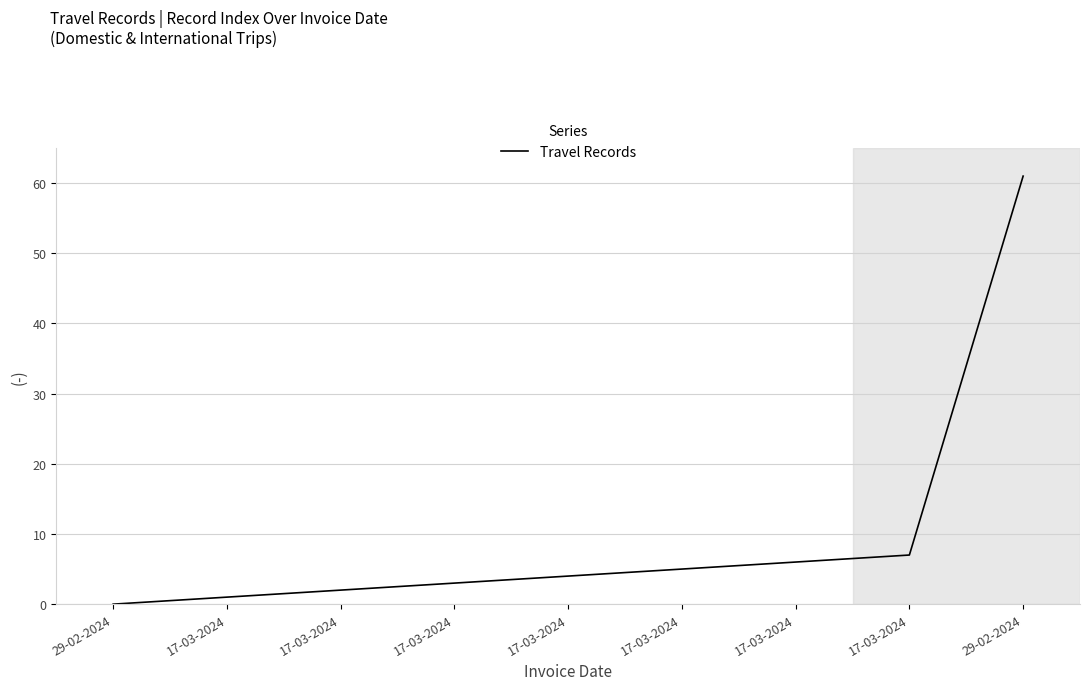

Rank the categories by value from lowest to highest.

29-02-2024, 17-03-2024, 17-03-2024, 17-03-2024, 17-03-2024, 17-03-2024, 17-03-2024, 17-03-2024, 29-02-2024